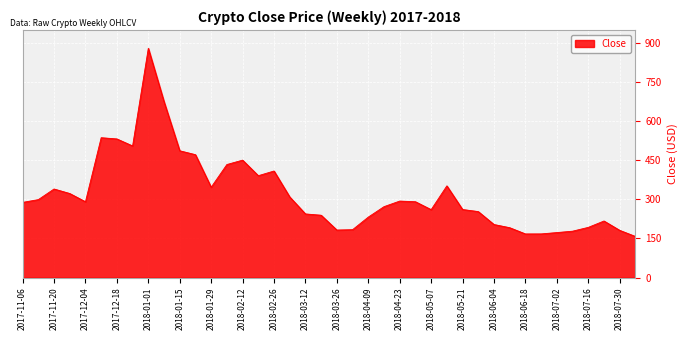

How many lines are shown in the chart?

1